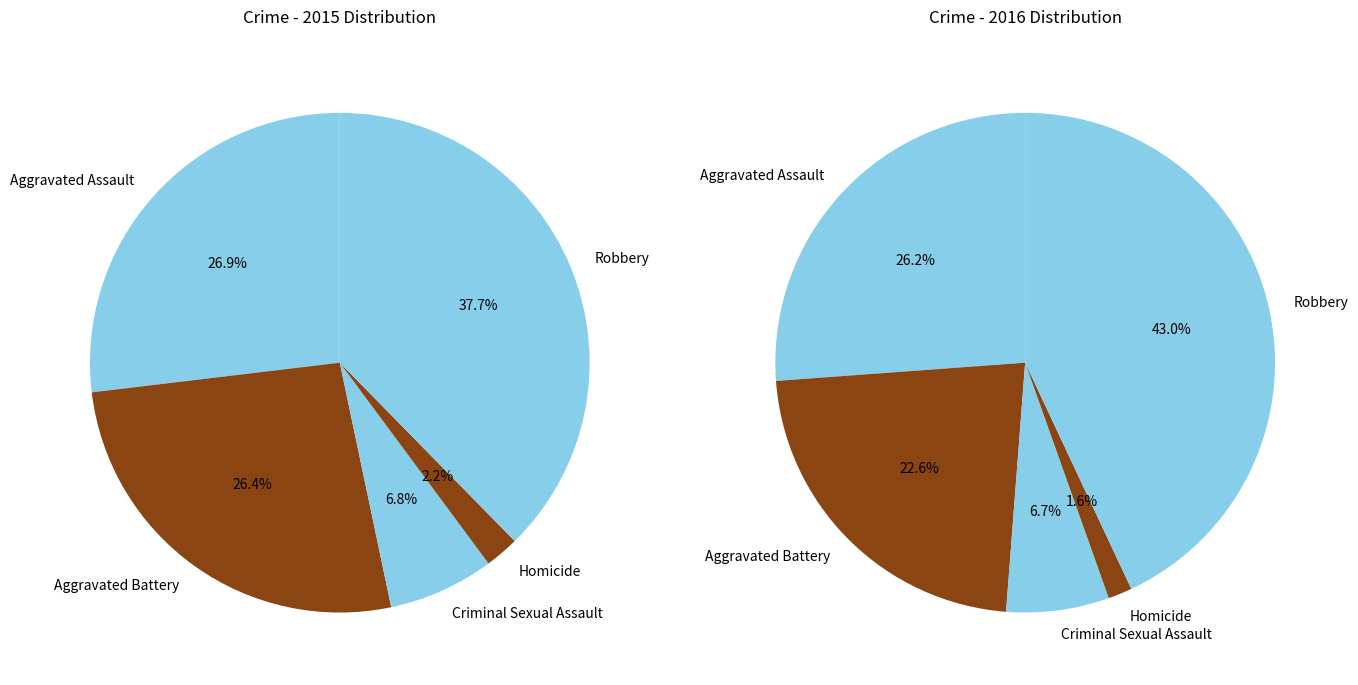

To the nearest percent, what portion does Aggravated Assault represent?

27%